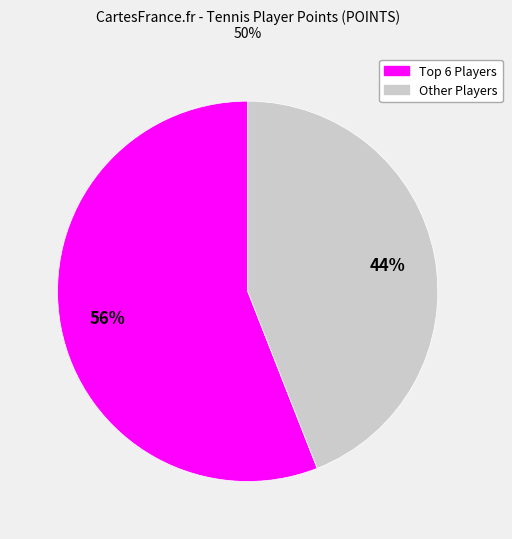

How many segments does this pie chart have?

2